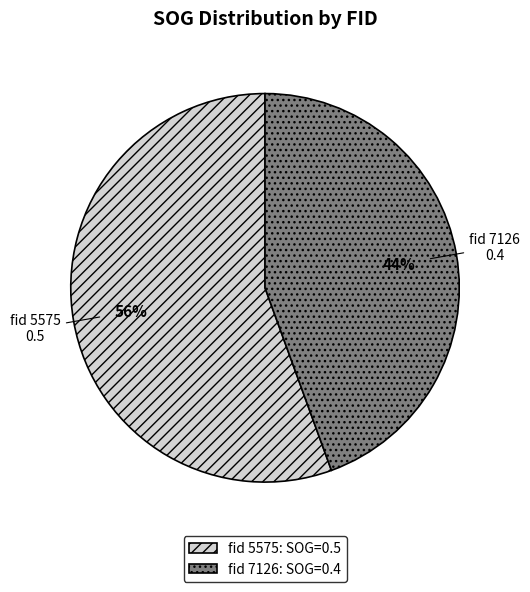

How many segments does this pie chart have?

2